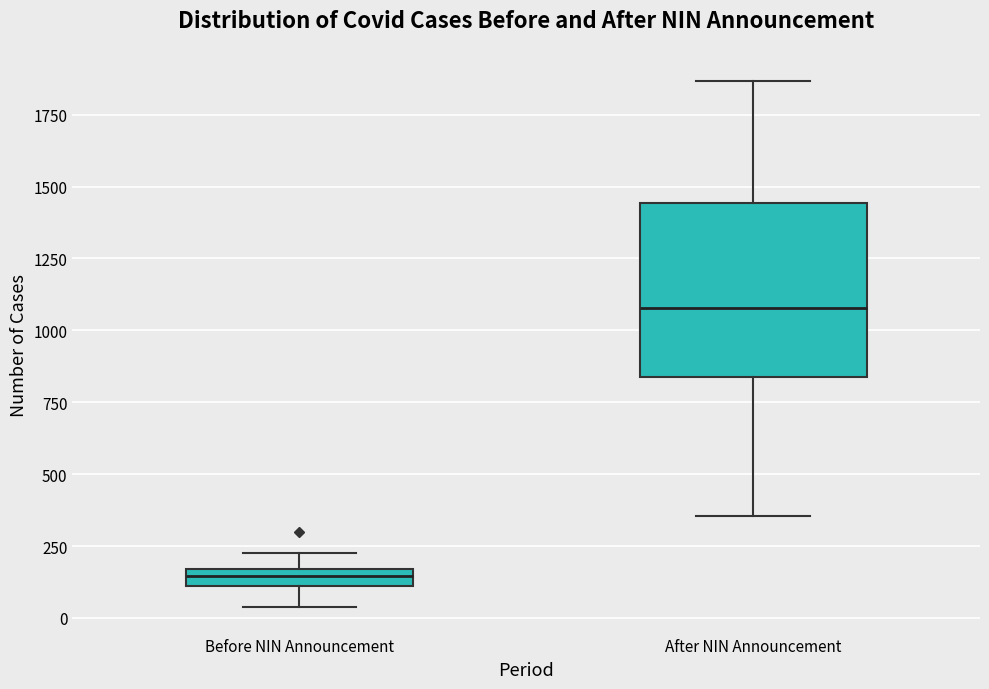

Where is the lower edge of the box for After NIN Announcement on the y-axis? The values are not printed on the chart, so give them approximately, as read against the axis.

850